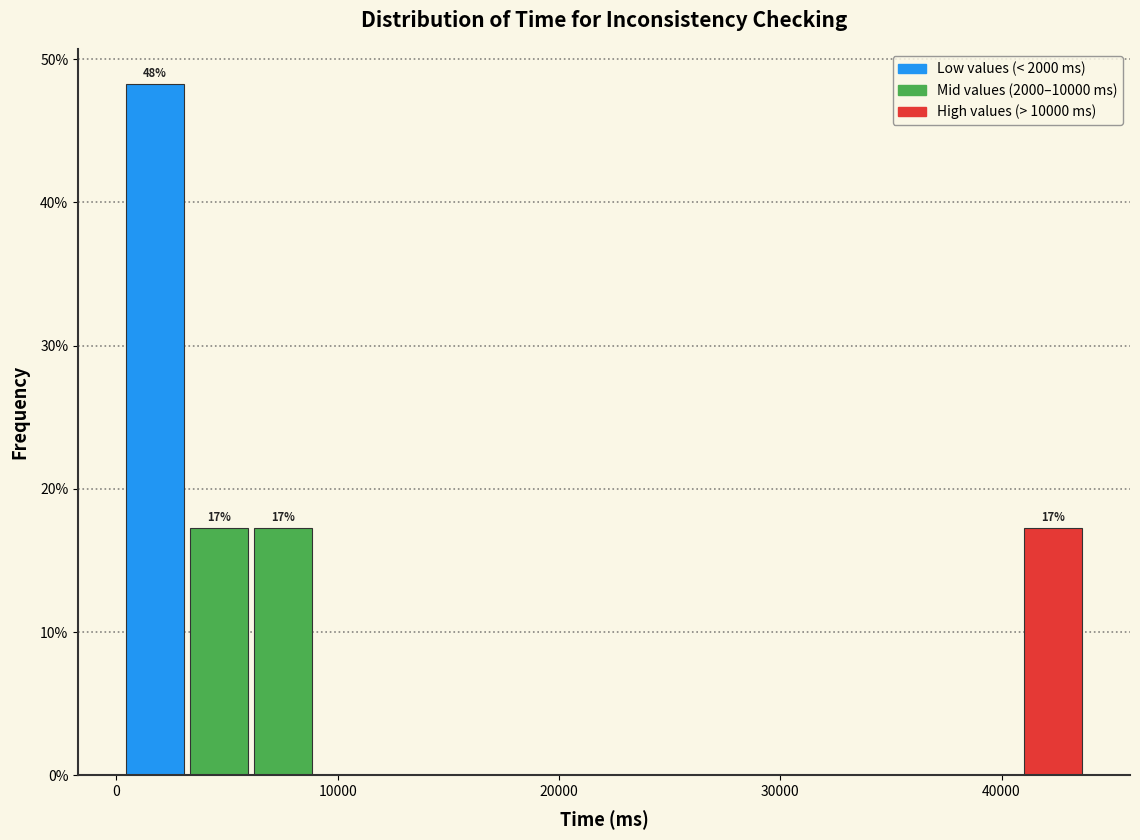

Read against the x-axis, roughly where is the centre of the tallest bar?

2000